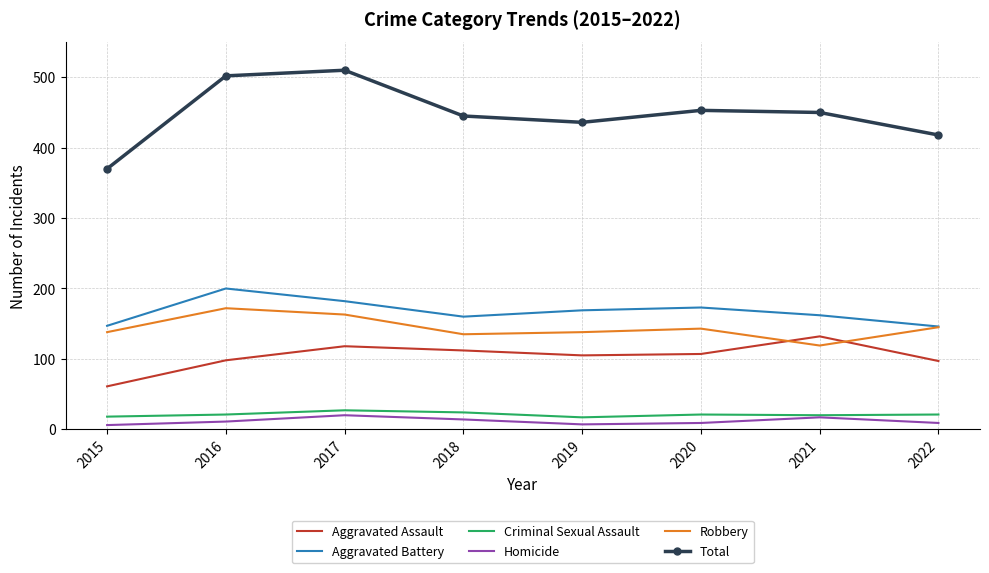

What is the average value of the Aggravated Assault series?

104